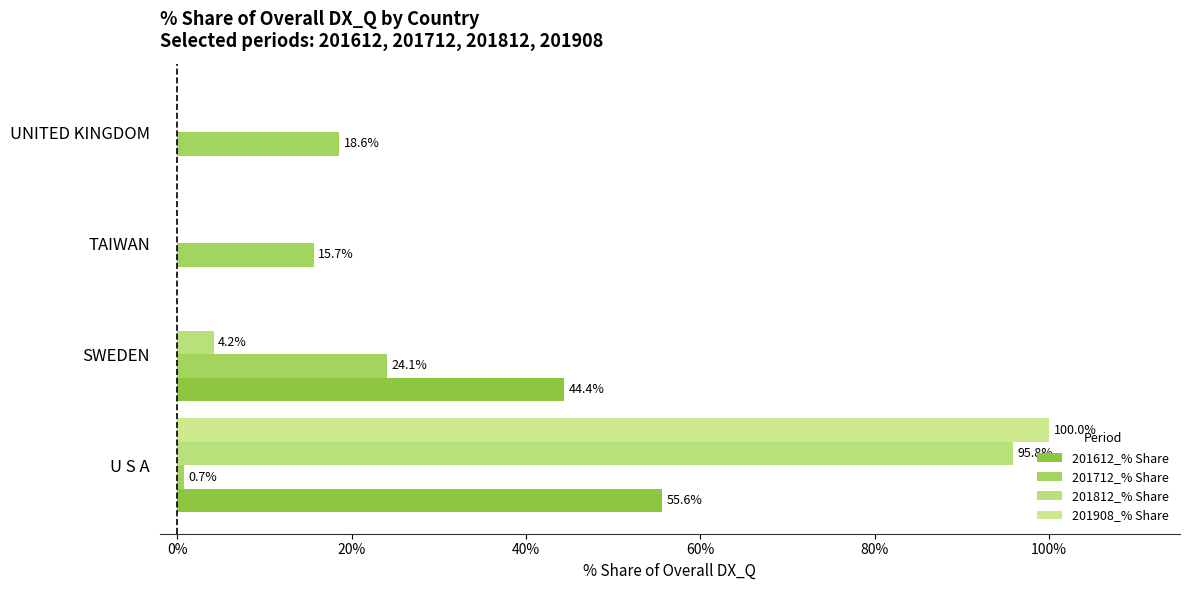

How many data points in 201908_% Share are above 0?

1